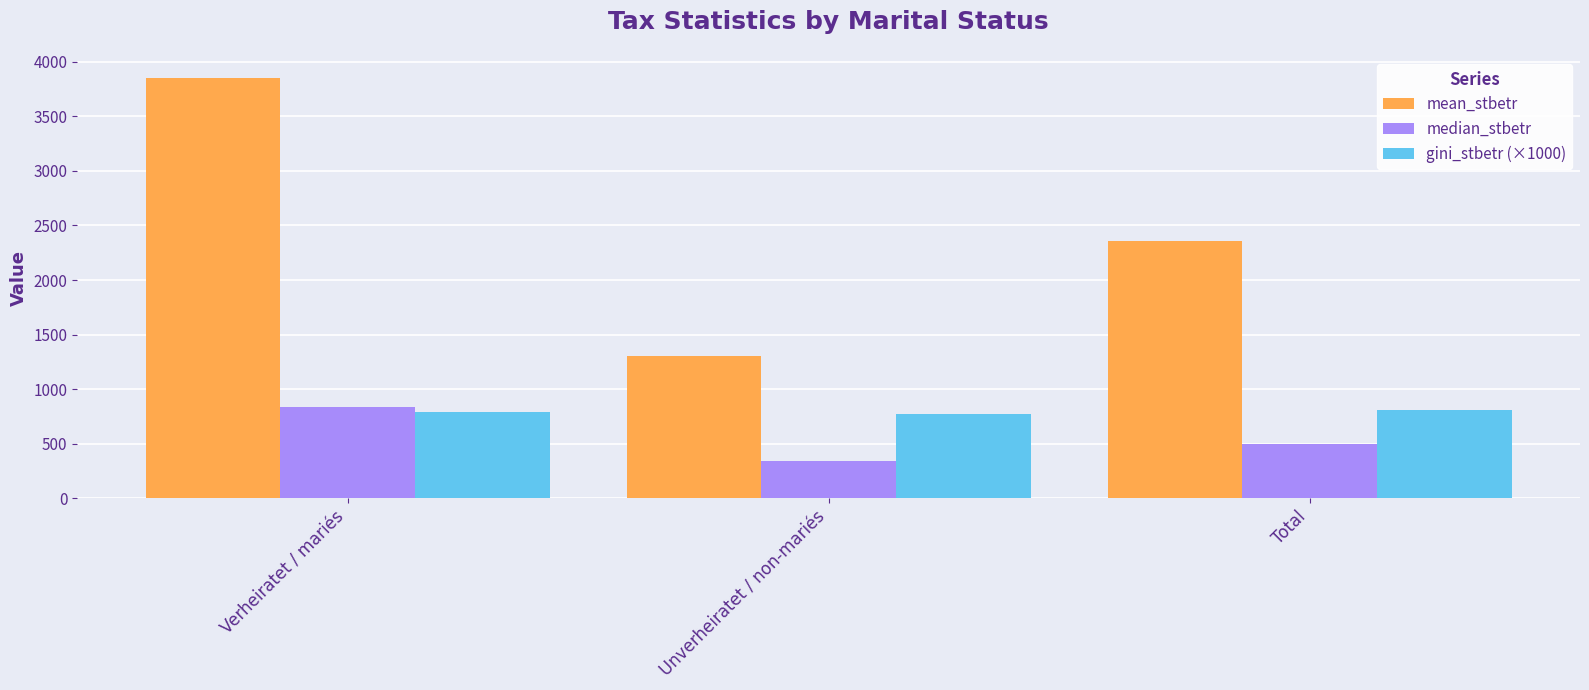

At which label is median_stbetr closest to 593?

Total